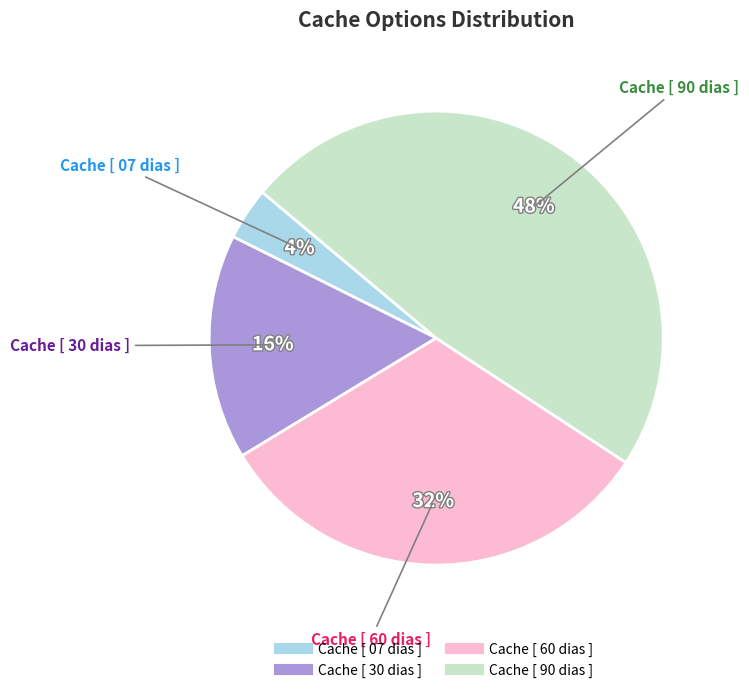

Is it true that Cache [ 07 dias ] is 4% of the pie?

True